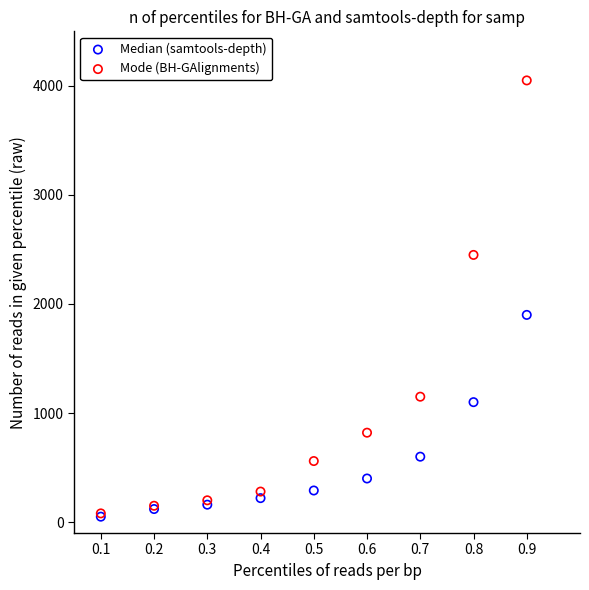

In the Mode (BH-GAlignments) series, what Y value is closest to 2065?

2450